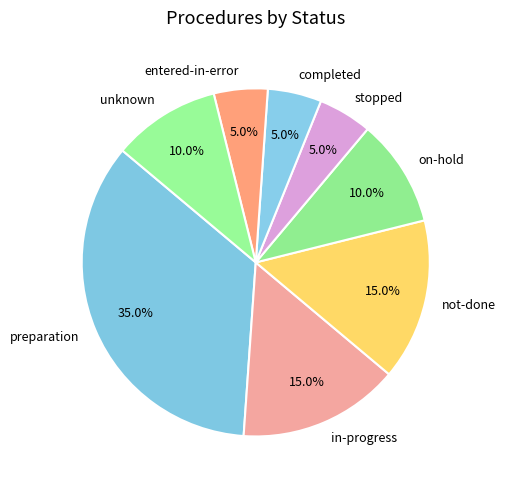

Does on-hold account for over 50% of the chart?

No